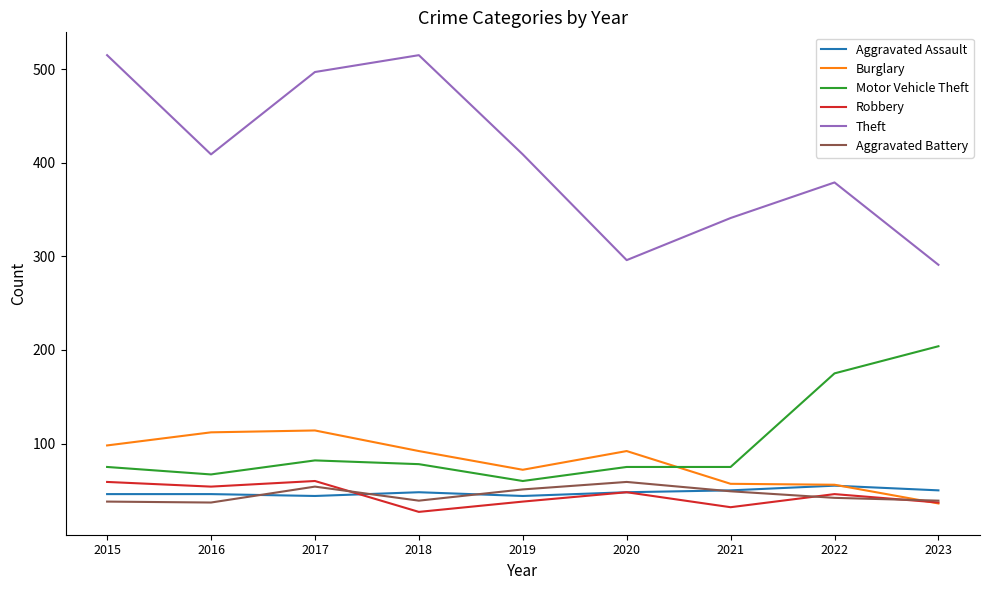

Is it true that Aggravated Battery equals 20 at 2022?

False